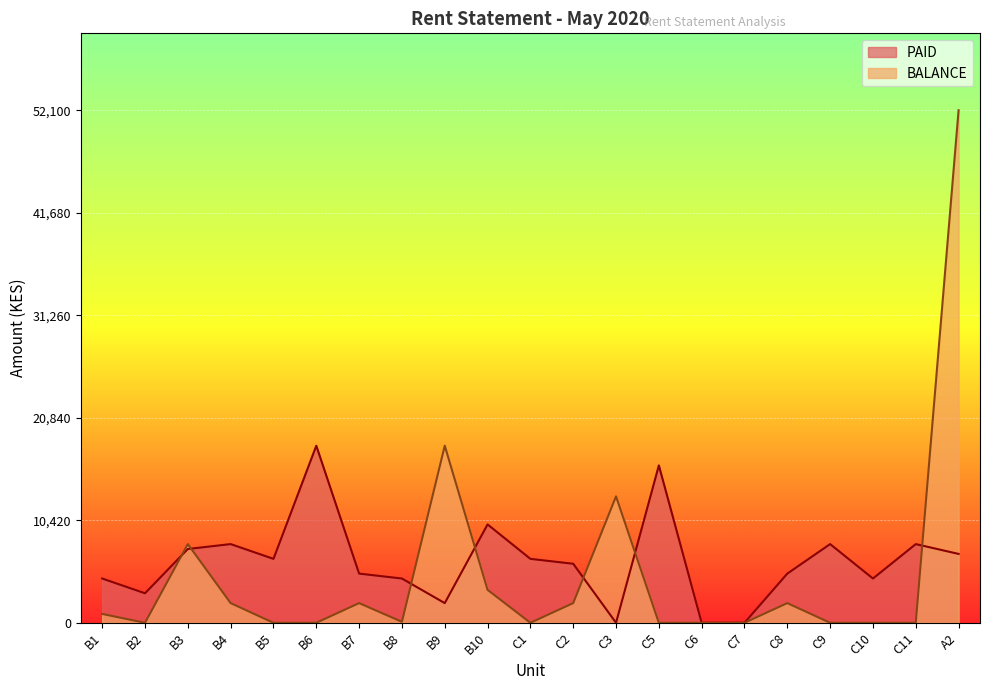

True or false: BALANCE has more than 1 interior local peaks.

True